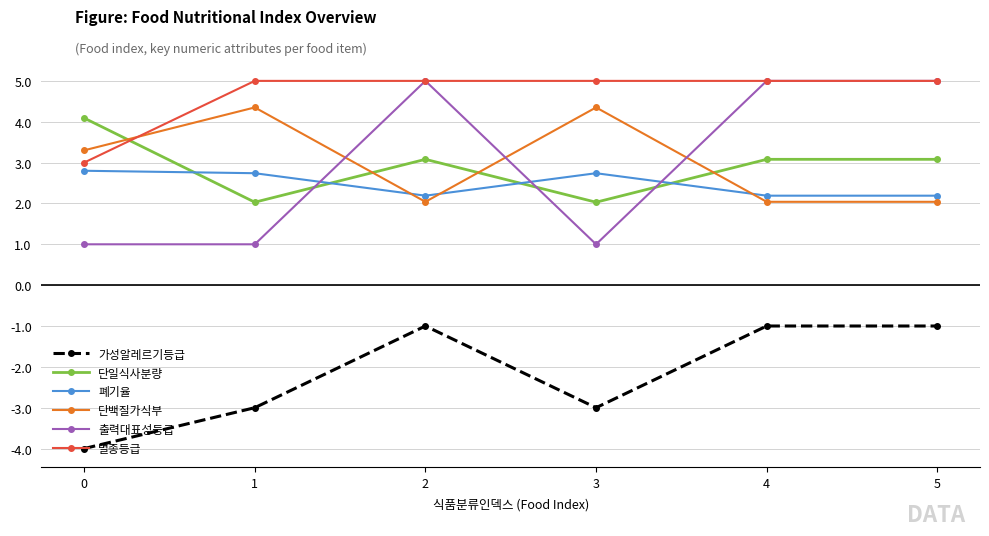

Is the value of 멸종등급 at 0 greater than the value of 폐기율 at 1?

Yes